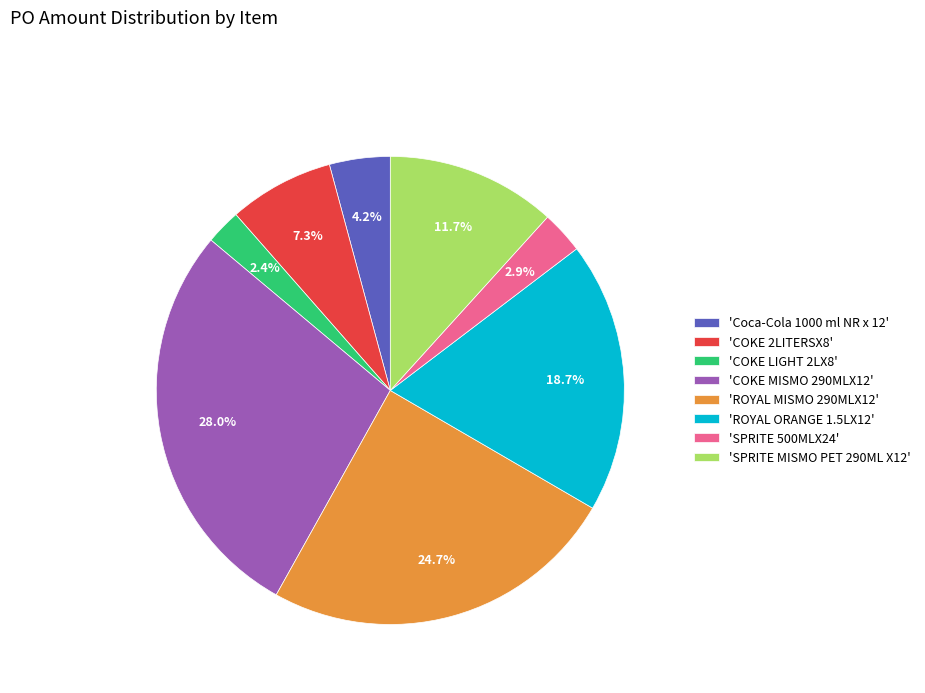

To the nearest percent, what is the difference between the largest and smallest slice percentages?

26%